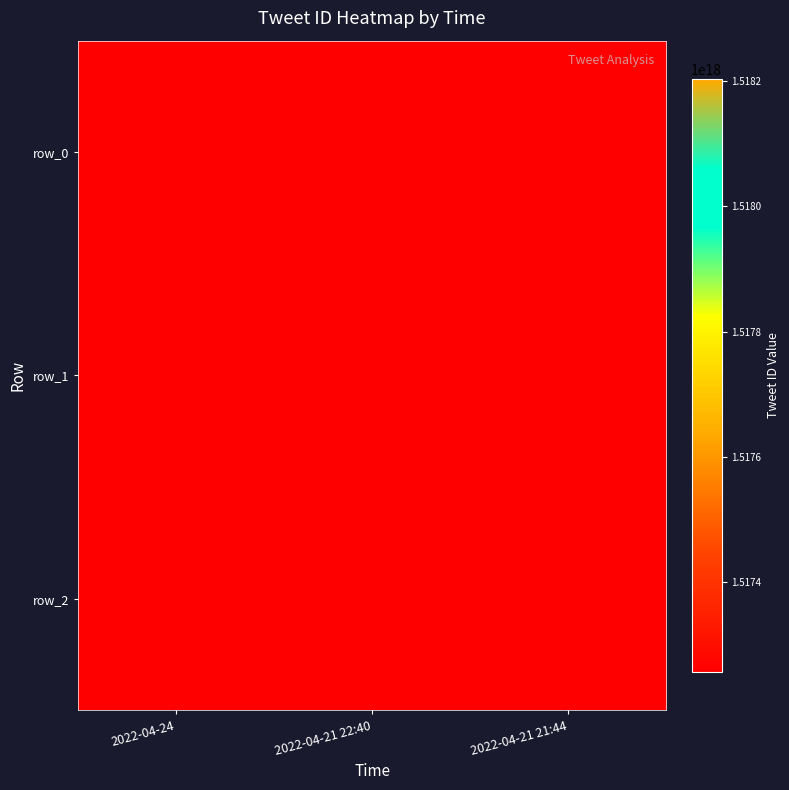

Is it true that row_0 equals 0 at 2022-04-21 22:40?

True